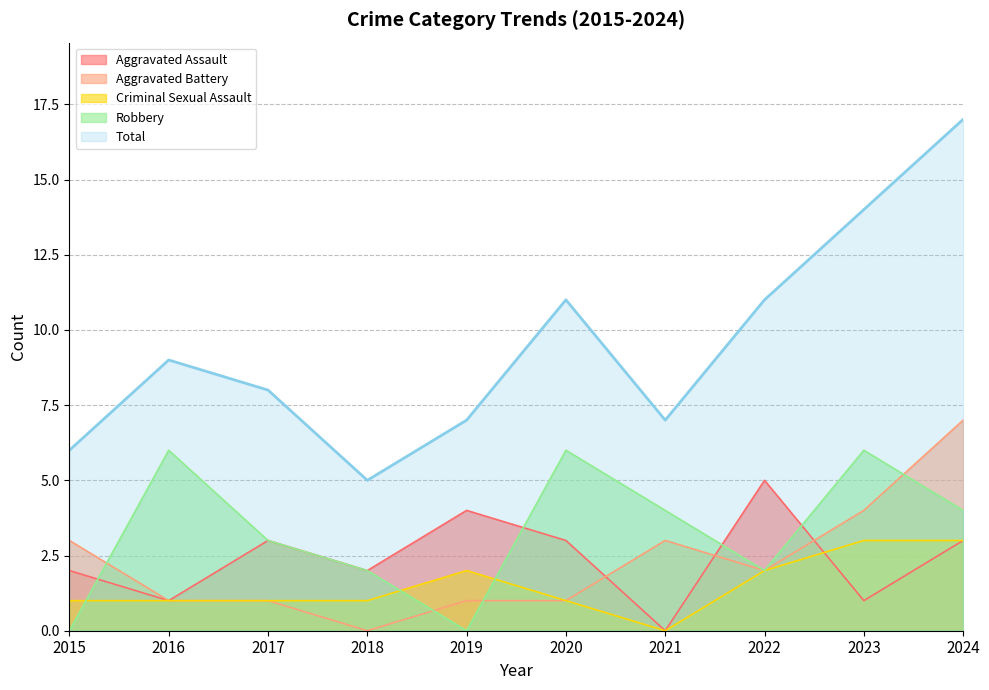

At which category does Criminal Sexual Assault reach its first local peak?

2019